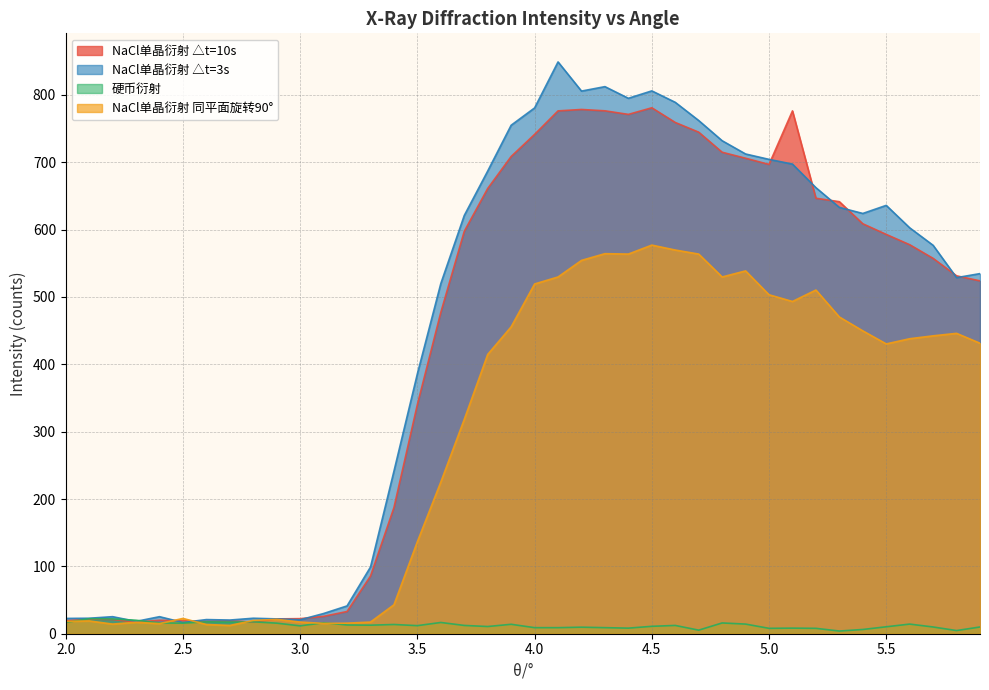

What is the total value across all series at 5.4?

1688.7